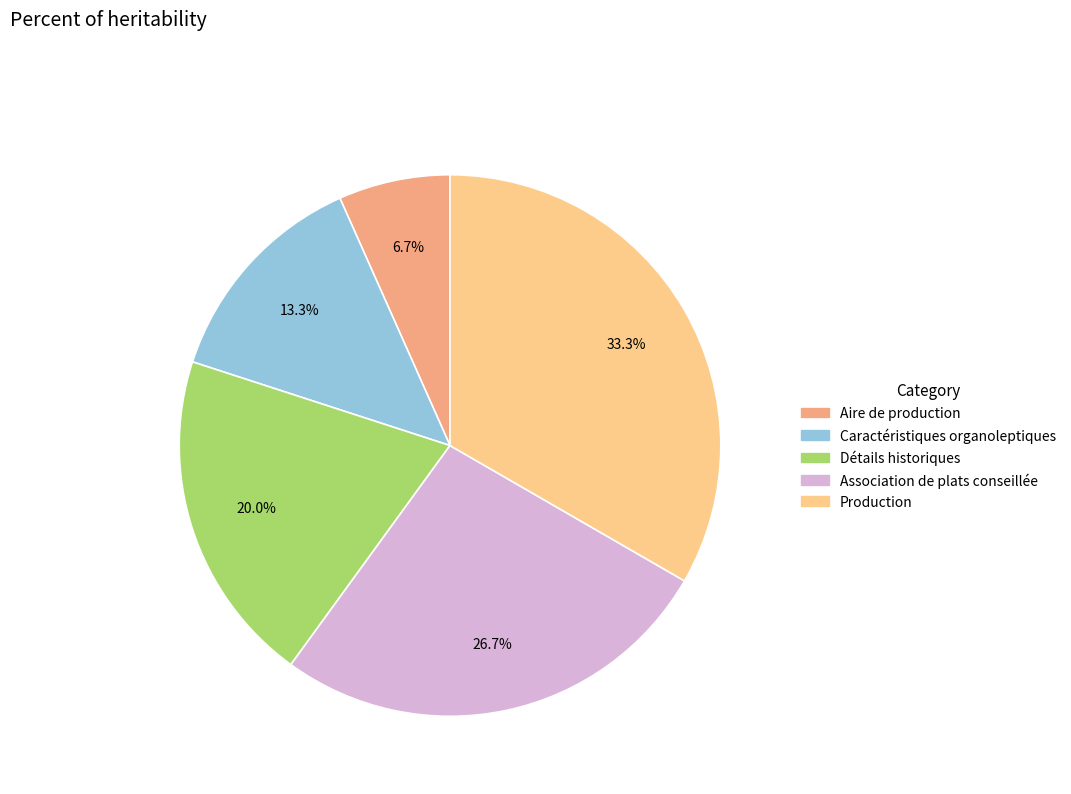

Rank the categories by value from highest to lowest.

Production, Association de plats conseillée, Détails historiques, Caractéristiques organoleptiques, Aire de production